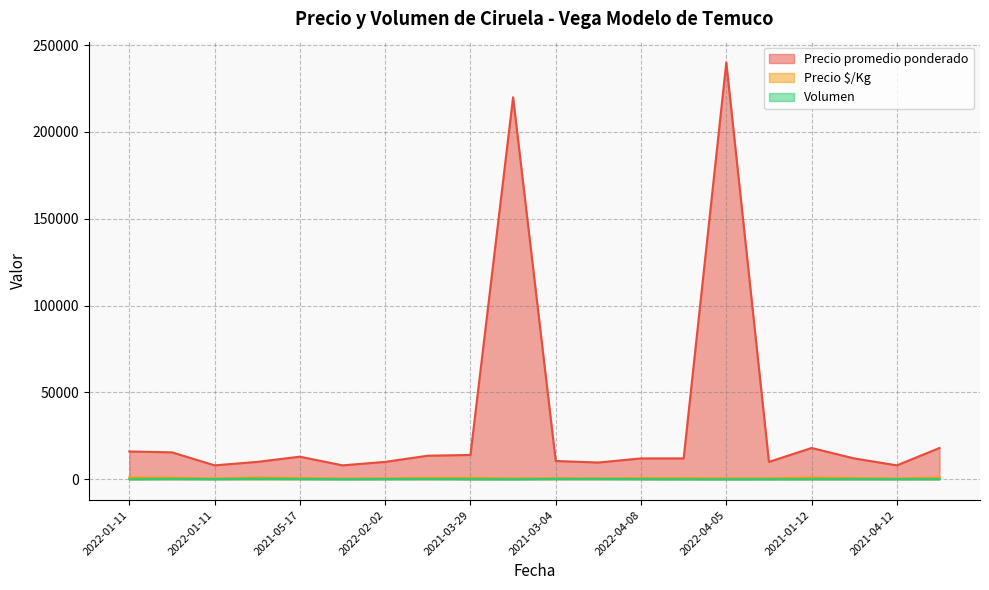

Which series changed the most between 2021-05-17 and 2021-12-06?

Precio promedio ponderado